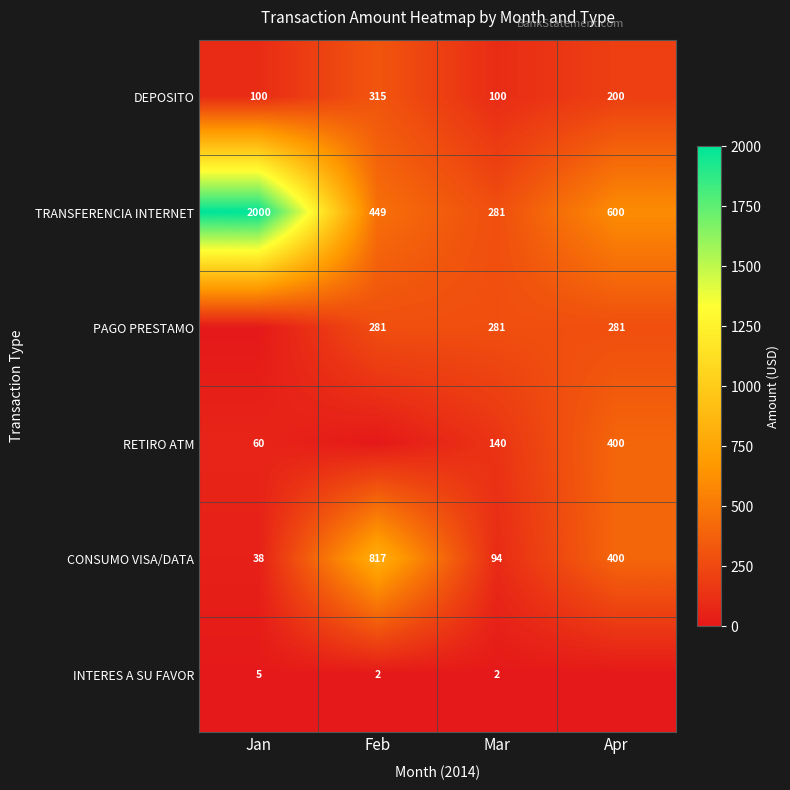

The value of RETIRO ATM at Mar is 89. True or false?

False